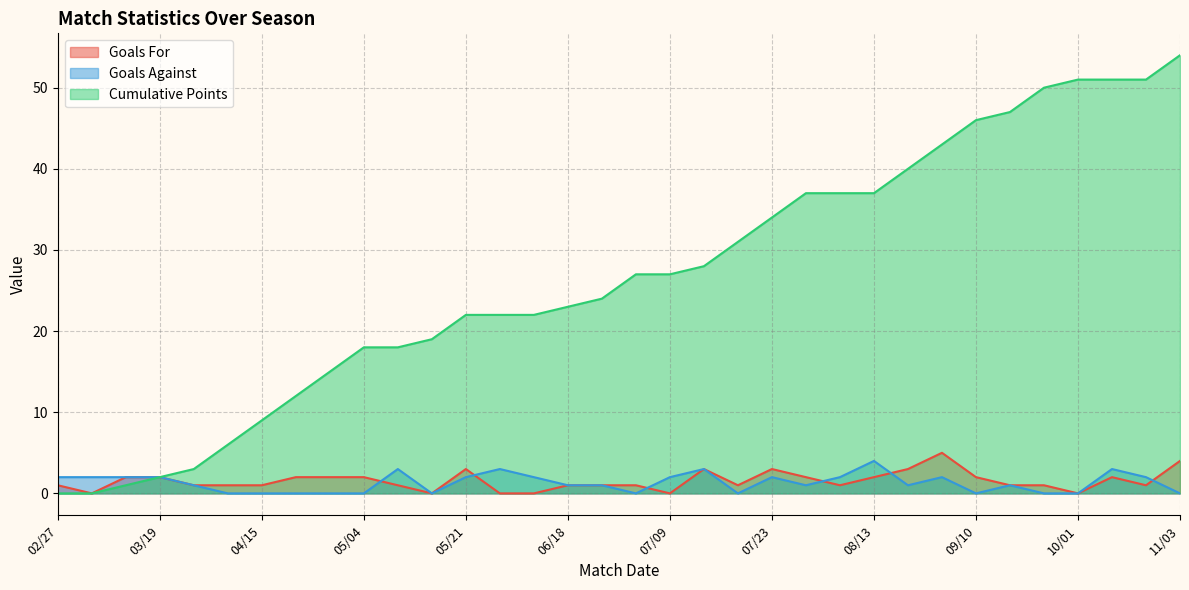

Where is the first local minimum for Goals Against?

05/13